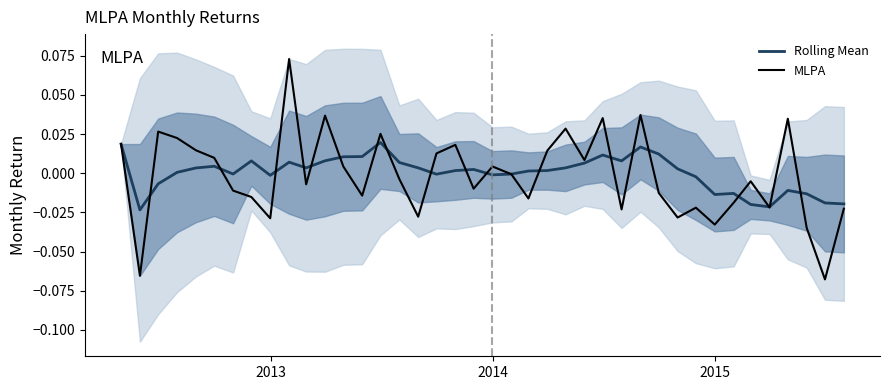

How many lines are shown in the chart?

2